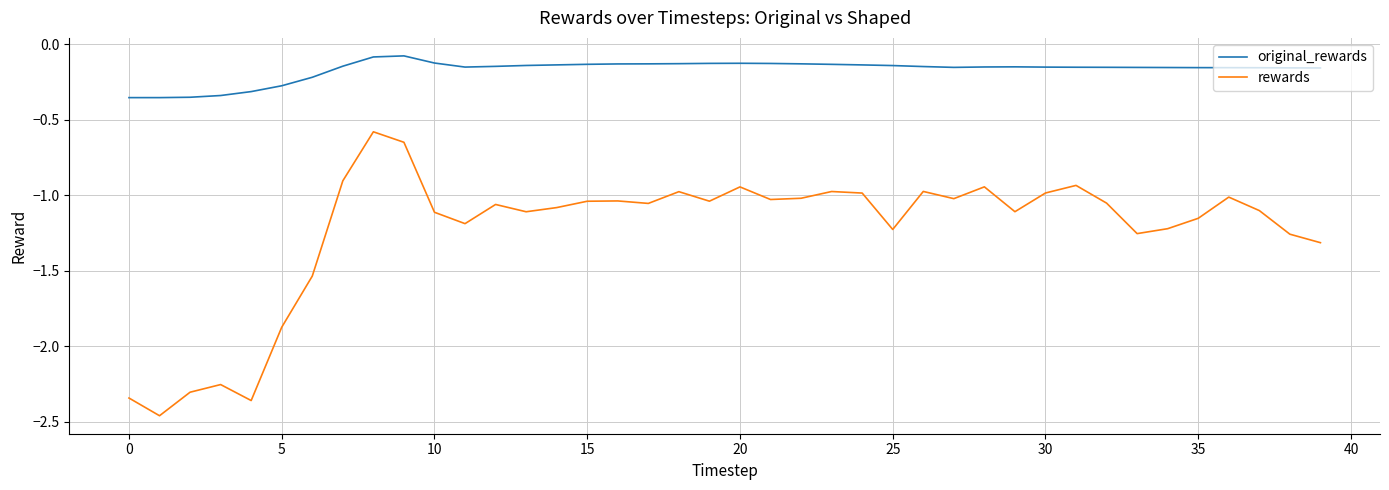

What is the difference between the maximum and minimum values in the rewards series?

1.9